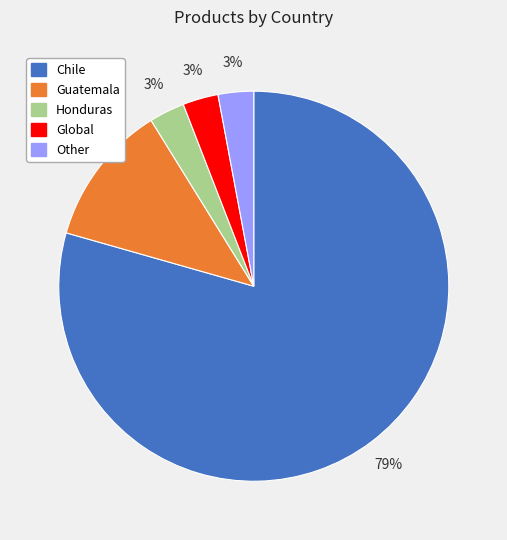

Is there any slice that represents more than half of the pie?

Yes